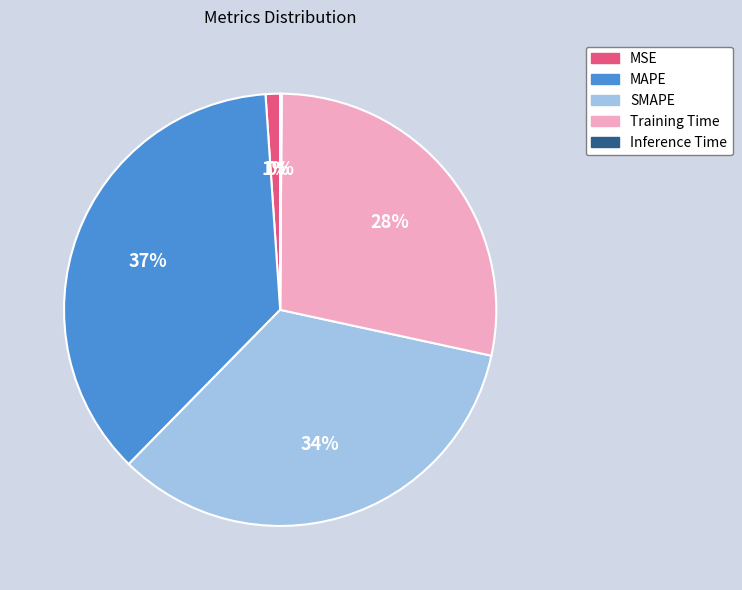

Combined, do SMAPE and MSE account for over 50%?

No